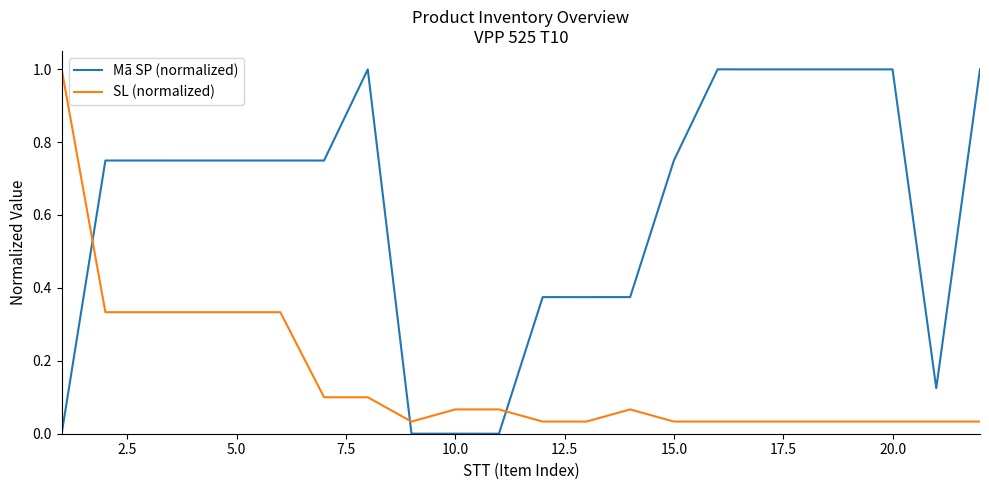

Which series has the largest total across all categories?

Mã SP (normalized)